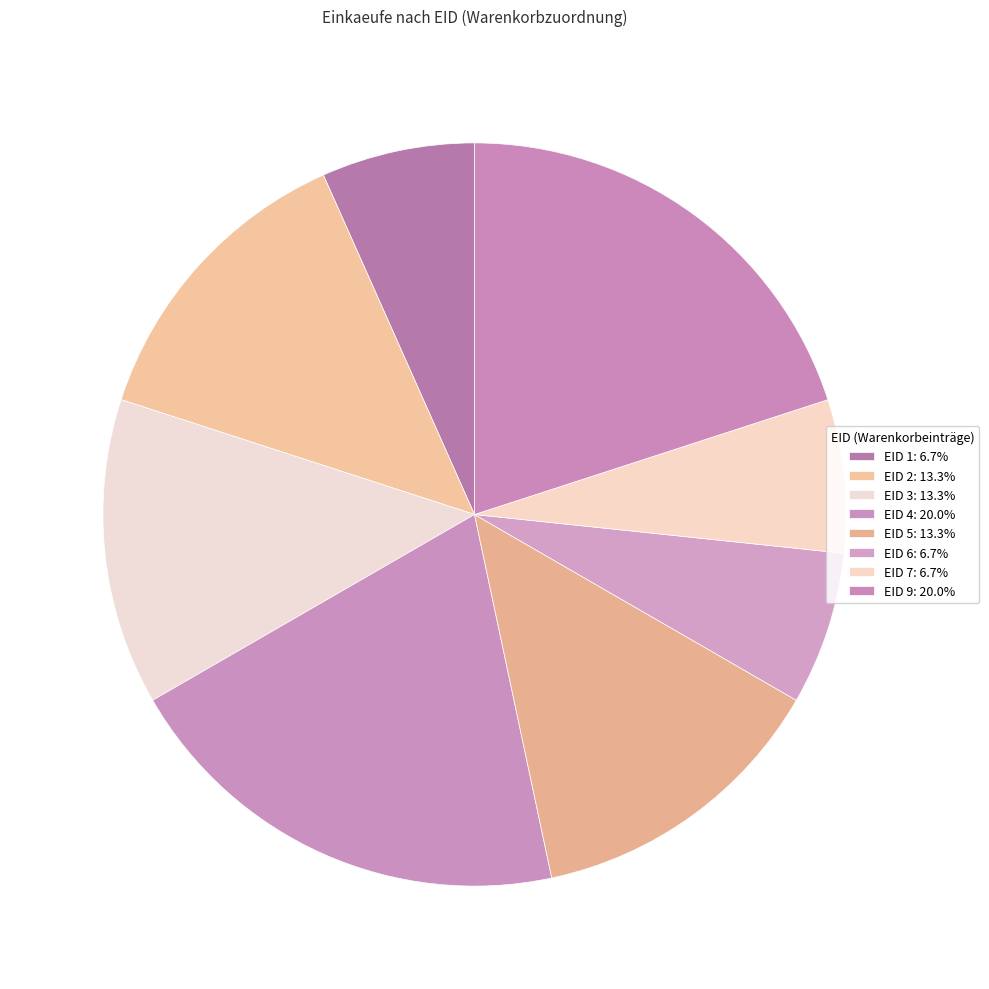

How many segments does this pie chart have?

8